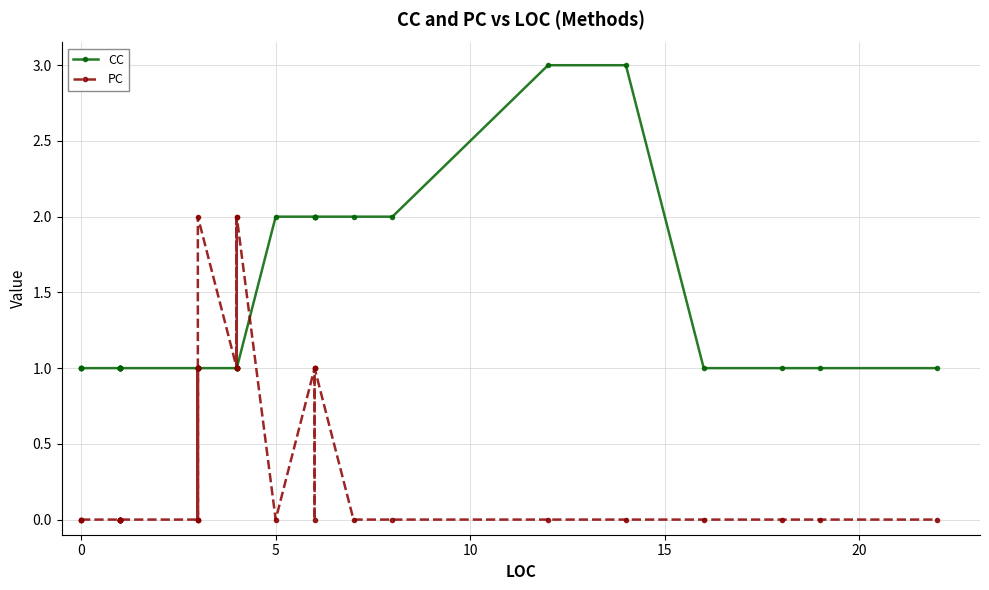

What is the greatest value displayed?

3